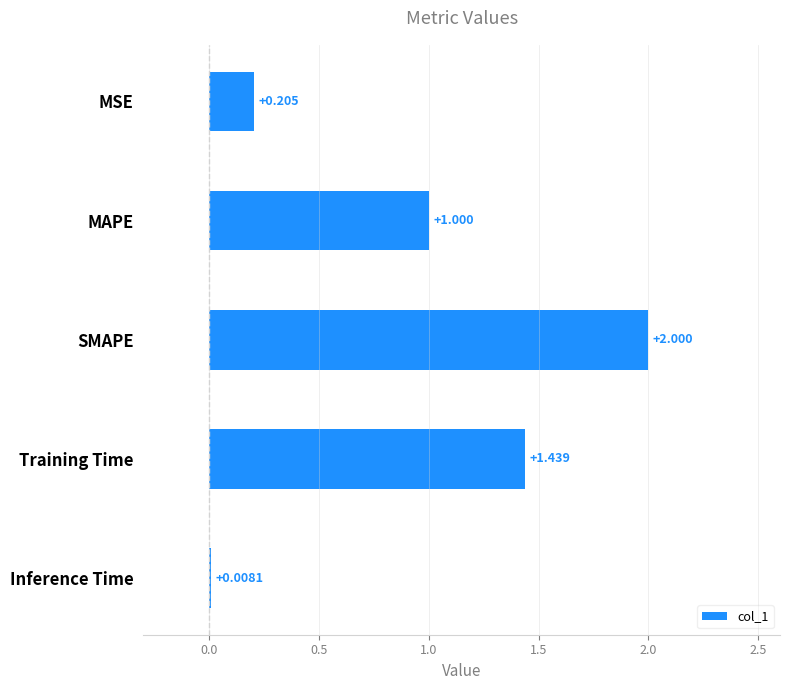

How many values exceed 1?

3